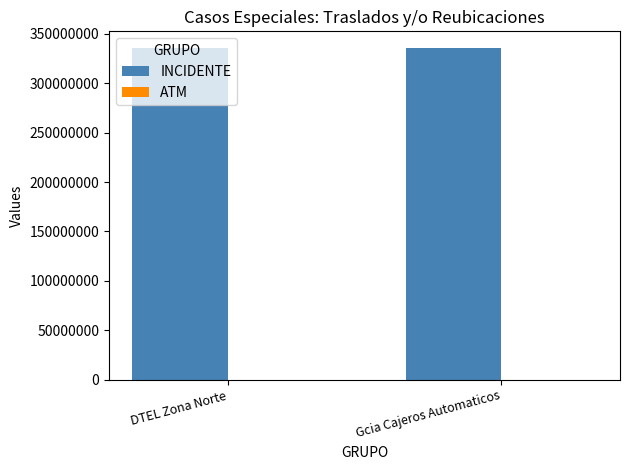

What is the approximate value of INCIDENTE at Gcia Cajeros Automaticos?

335705305.8